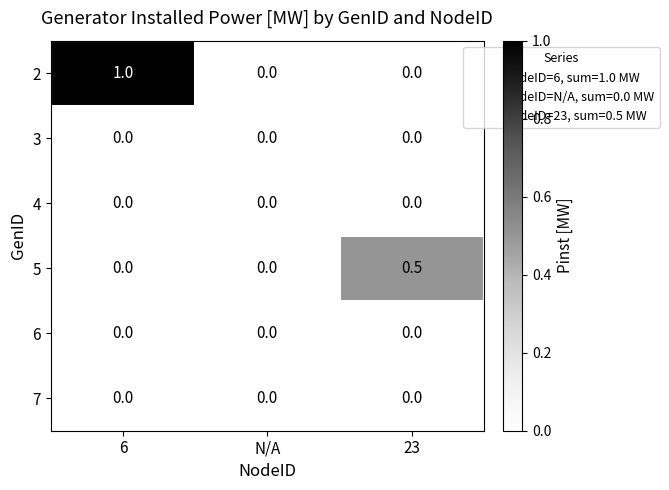

What is the greatest value displayed?

1.0